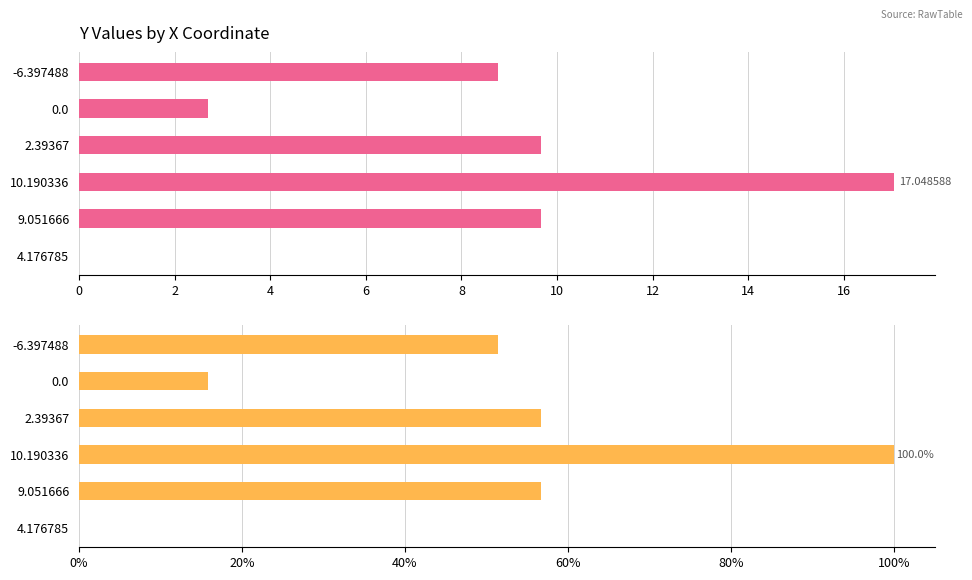

How many data points in y (normalized %) are less than 56?

3